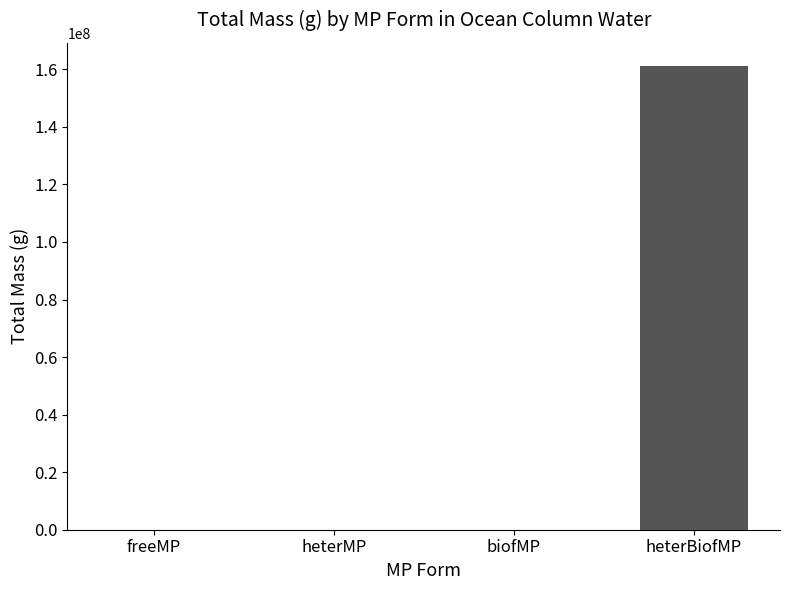

The chart shows a value of 161163221.6 at heterBiofMP. True or false?

True